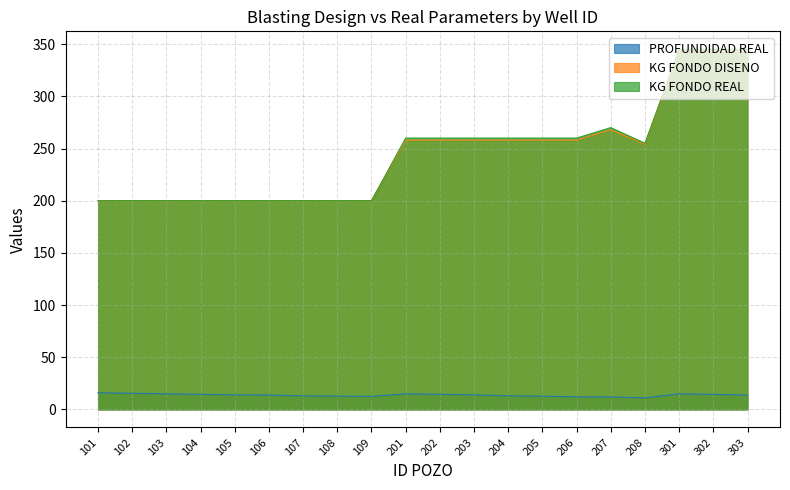

In KG FONDO DISENO, how many points are lower than both neighbors (excluding endpoints)?

1